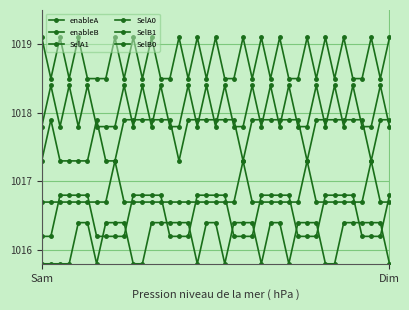

How many lines are shown in the chart?

6